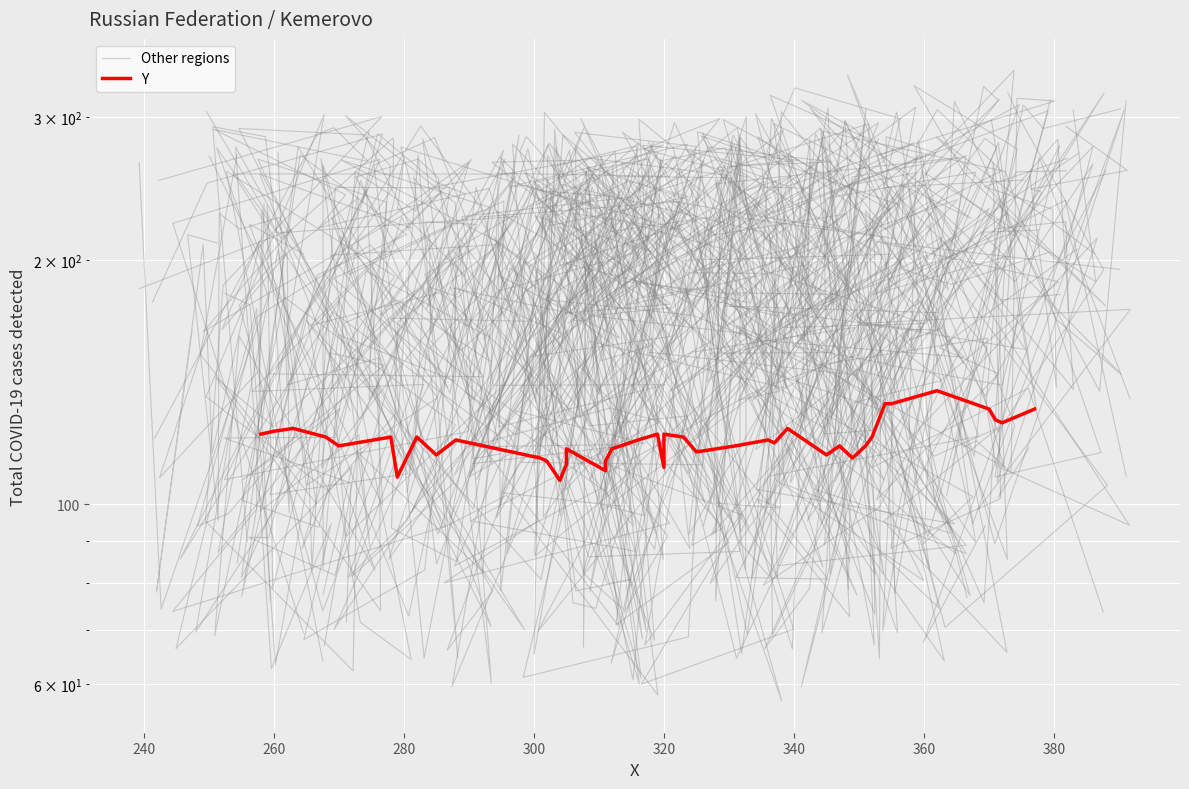

Which series has the largest range (max minus min)?

Other regions